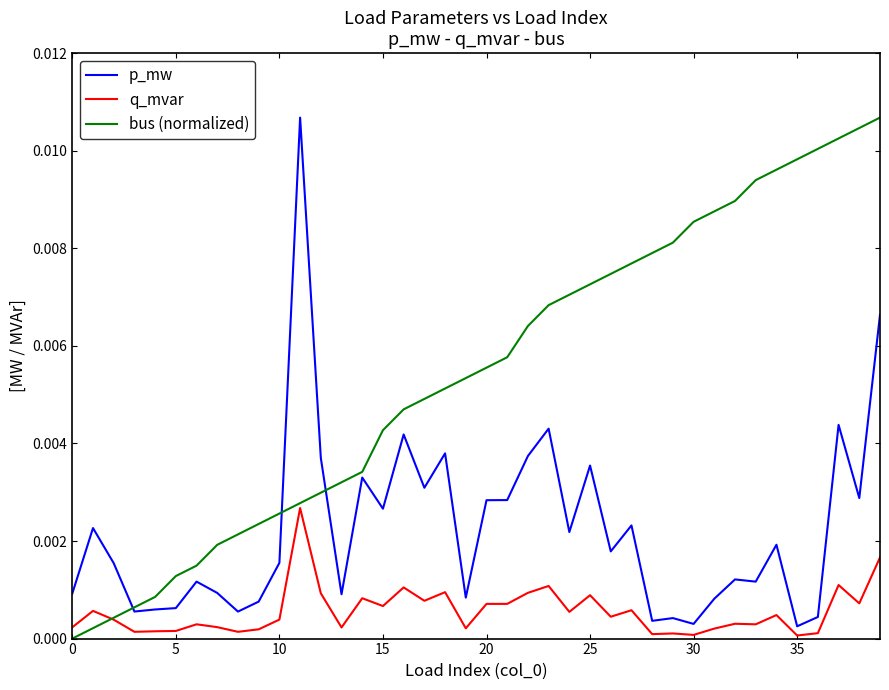

Which series has the largest total across all categories?

bus (normalized)